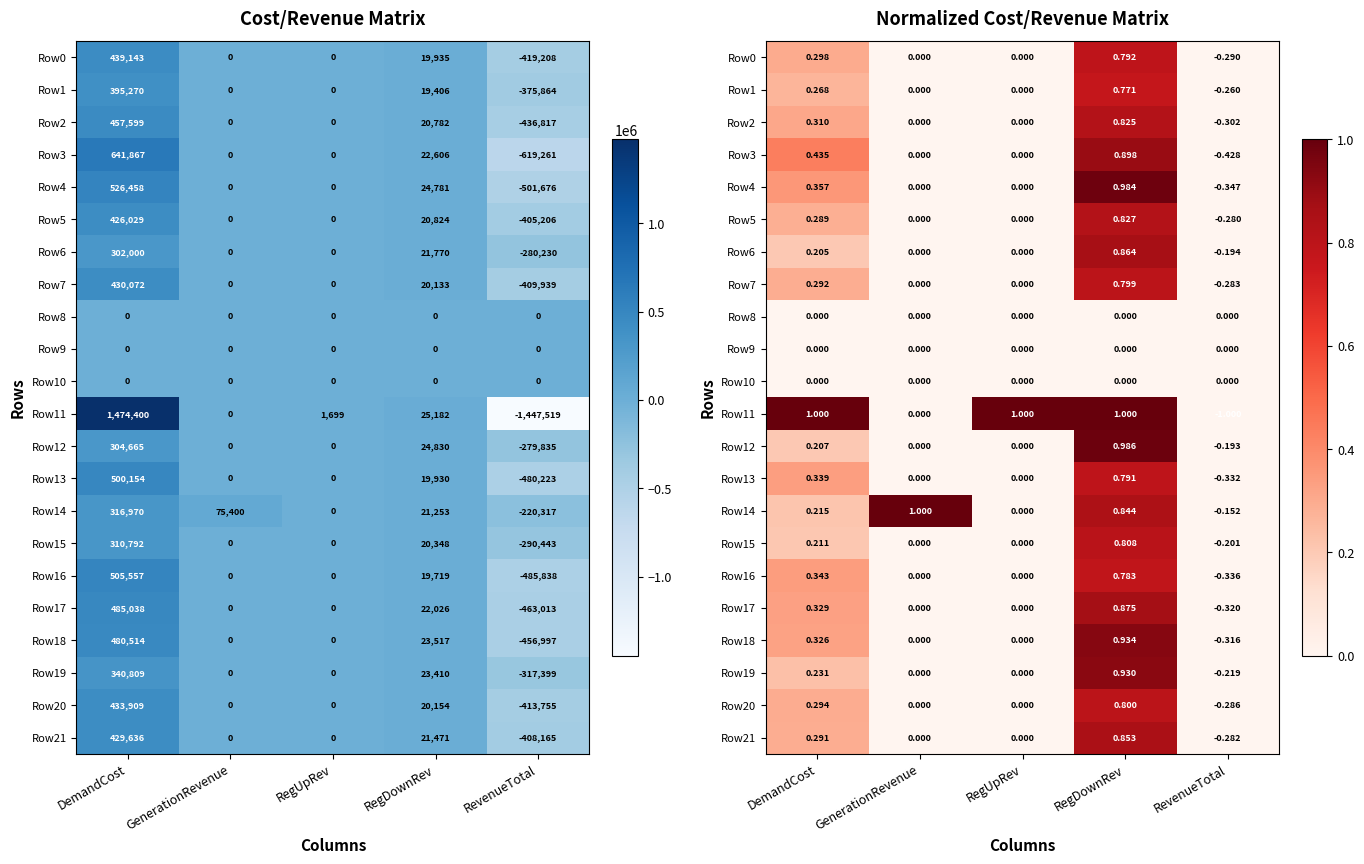

Is it true that Row17 equals 0.4 at DemandCost?

False